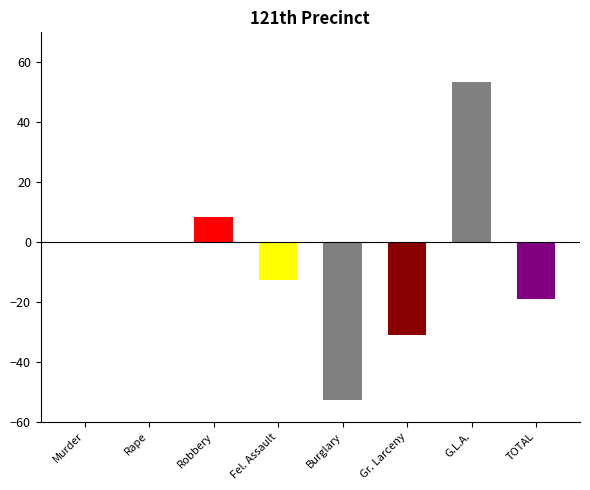

Read the value at Gr. Larceny.

-31.1